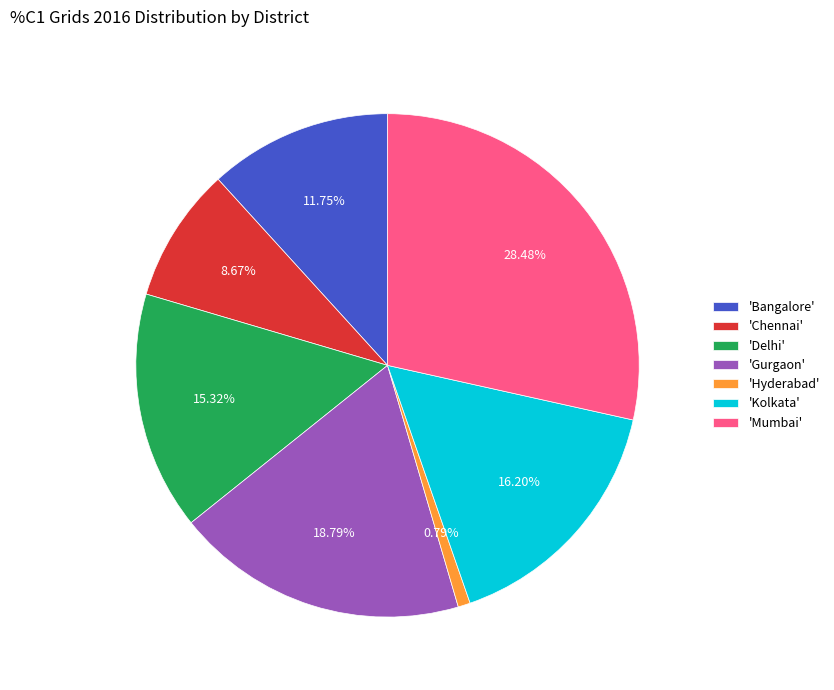

What is the ratio of the value at 'Gurgaon' to the value at 'Kolkata'?

1.2